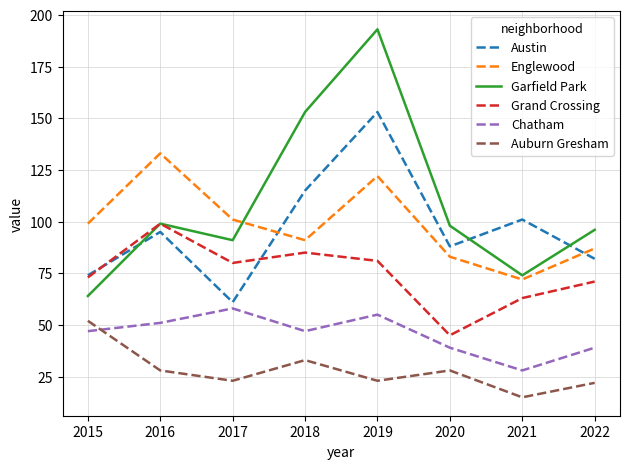

How many interior local peaks does the Chatham series have?

2